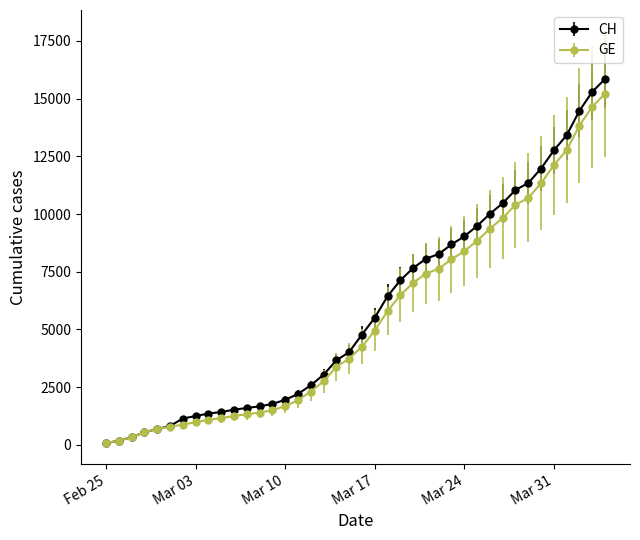

What is the highest value of the CH series?

15850